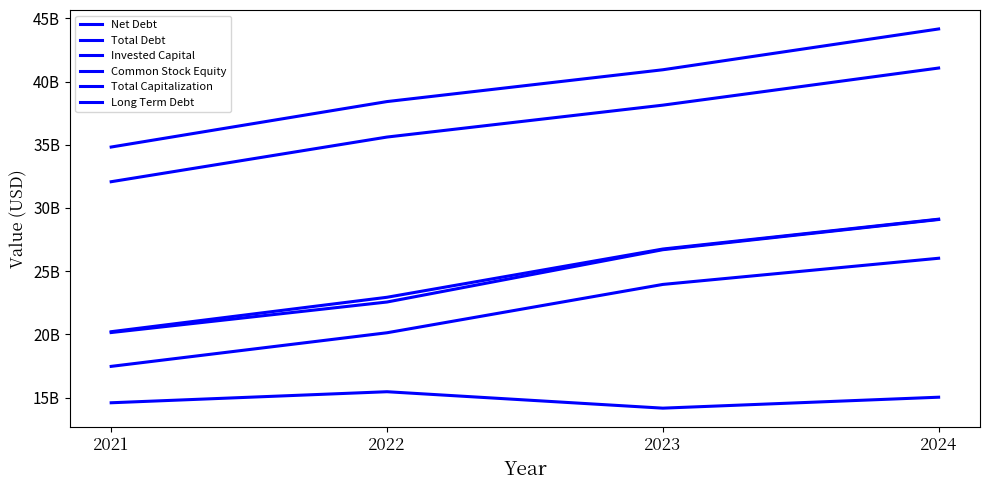

What is the total value across all series at 2024?

184487459000